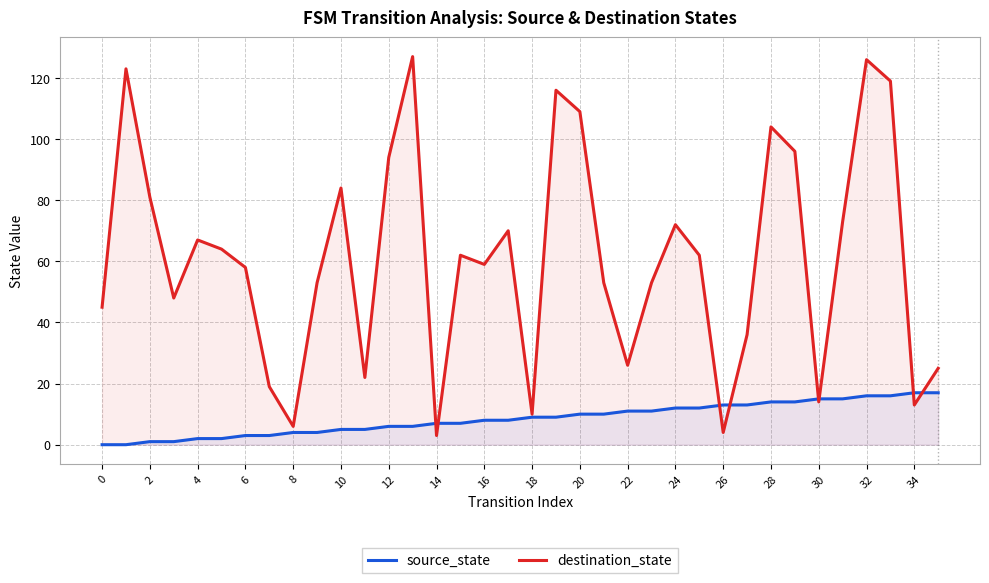

Reading left to right, list all the values displayed in this chart.

source_state: 0	0	1	1	2	2	3	3	4	4	5	5	6	6	7	7	8	8	9	9	10	10	11	11	12	12	13	13	14	14	15	15	16	16	17	17
destination_state: 45	123	81	48	67	64	58	19	6	53	84	22	94	127	3	62	59	70	10	116	109	53	26	53	72	62	4	36	104	96	14	73	126	119	13	25